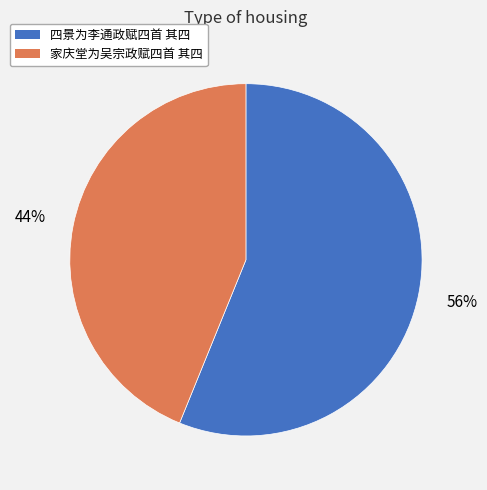

How many segments does this pie chart have?

2